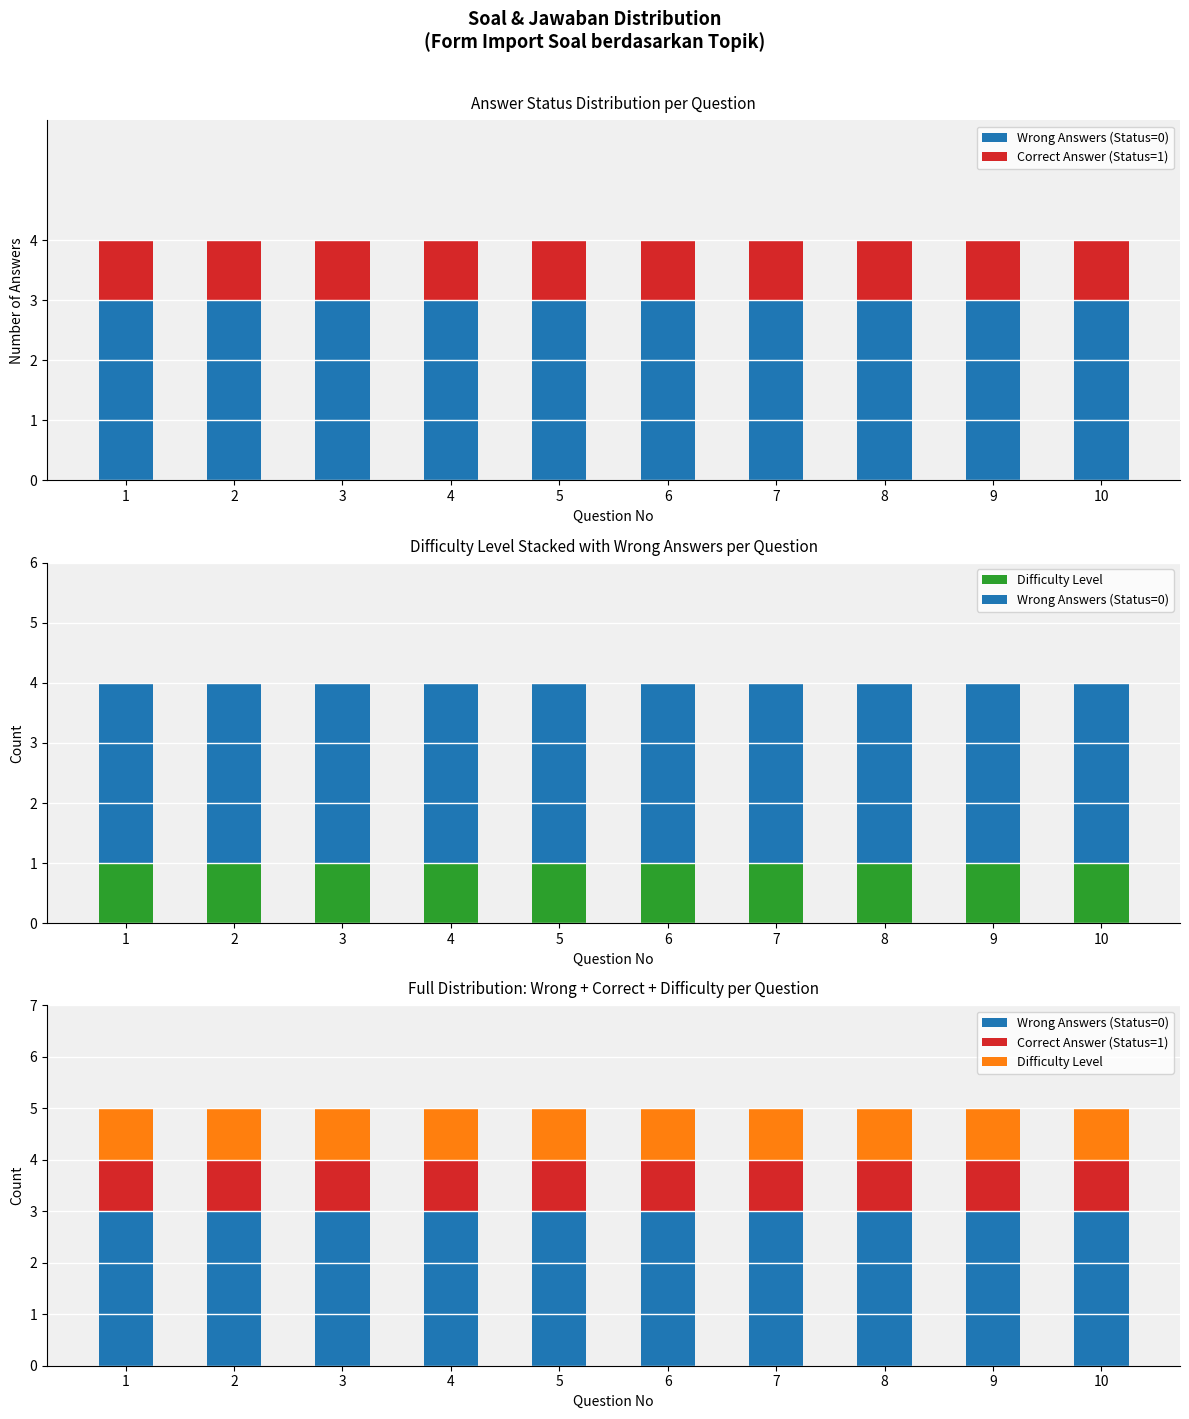

Which label corresponds to the largest value in the chart?

1